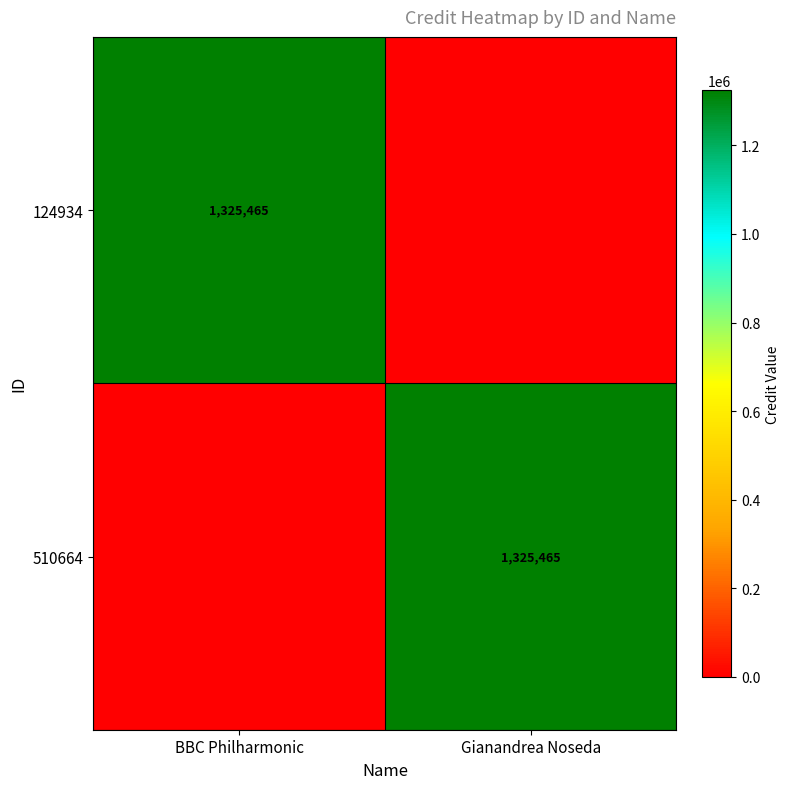

The value of 124934 at BBC Philharmonic is 358938. True or false?

False